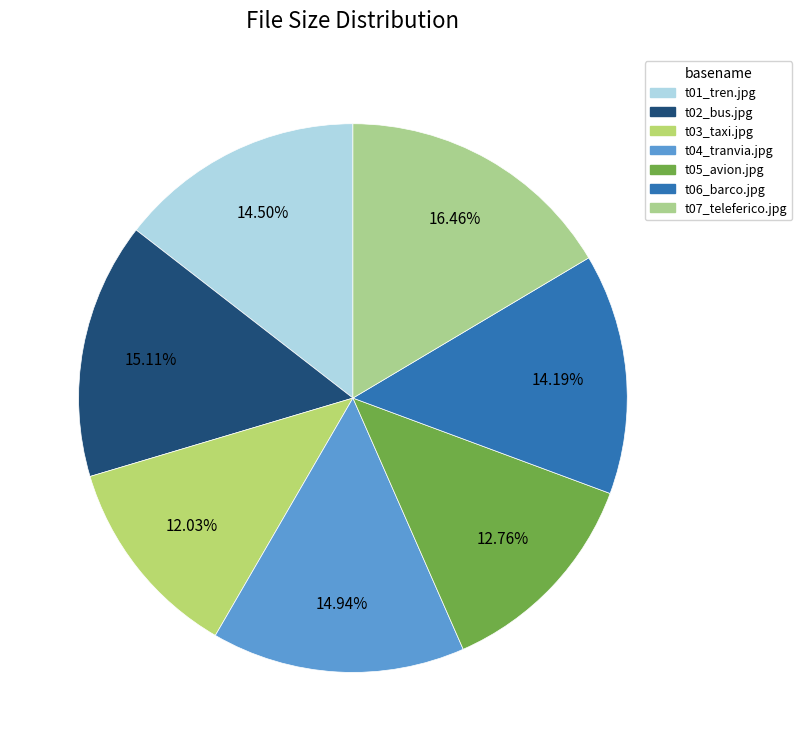

How many segments does this pie chart have?

7